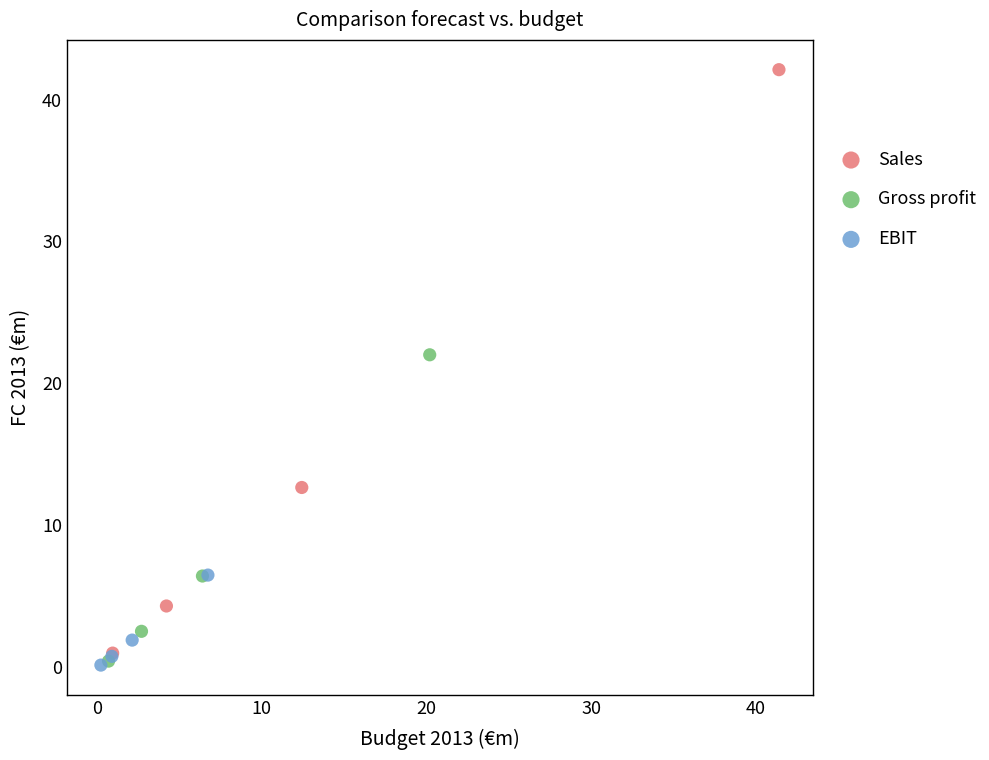

Which series has the largest Y range (max minus min)?

Sales